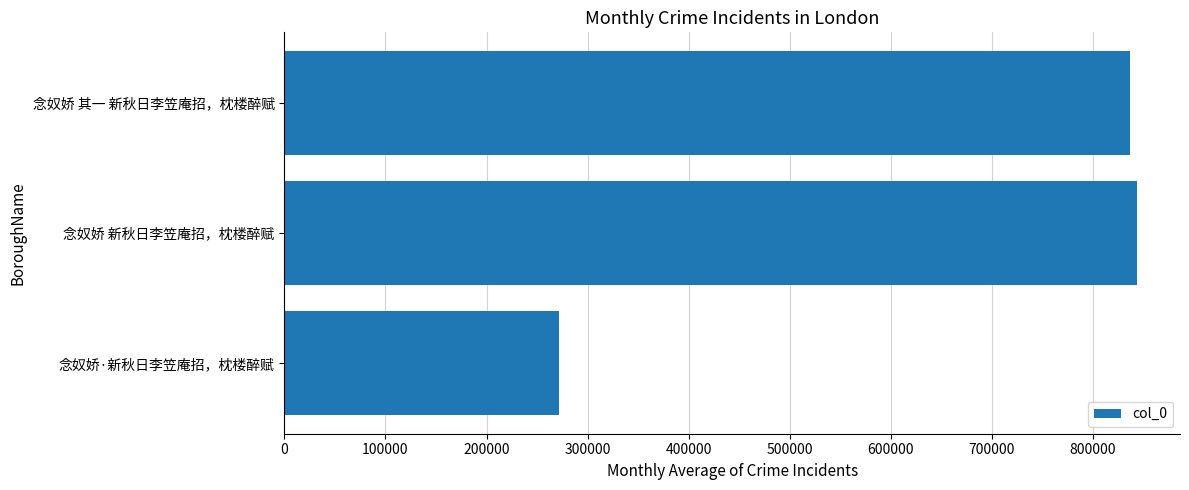

Is it true that the value at 念奴娇 其一 新秋日李笠庵招，枕楼醉赋 is 836365?

True